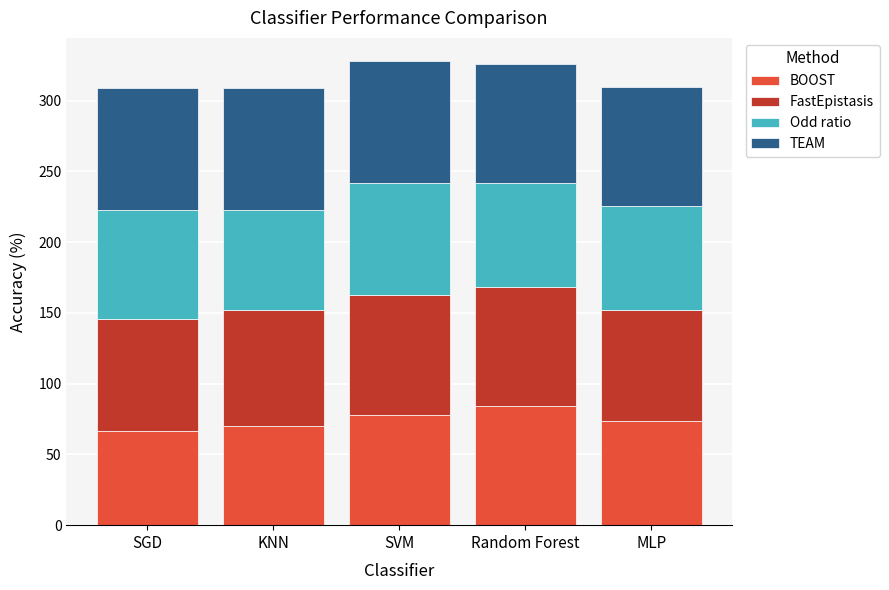

The BOOST series shows 44.4 at Random Forest. True or false?

False